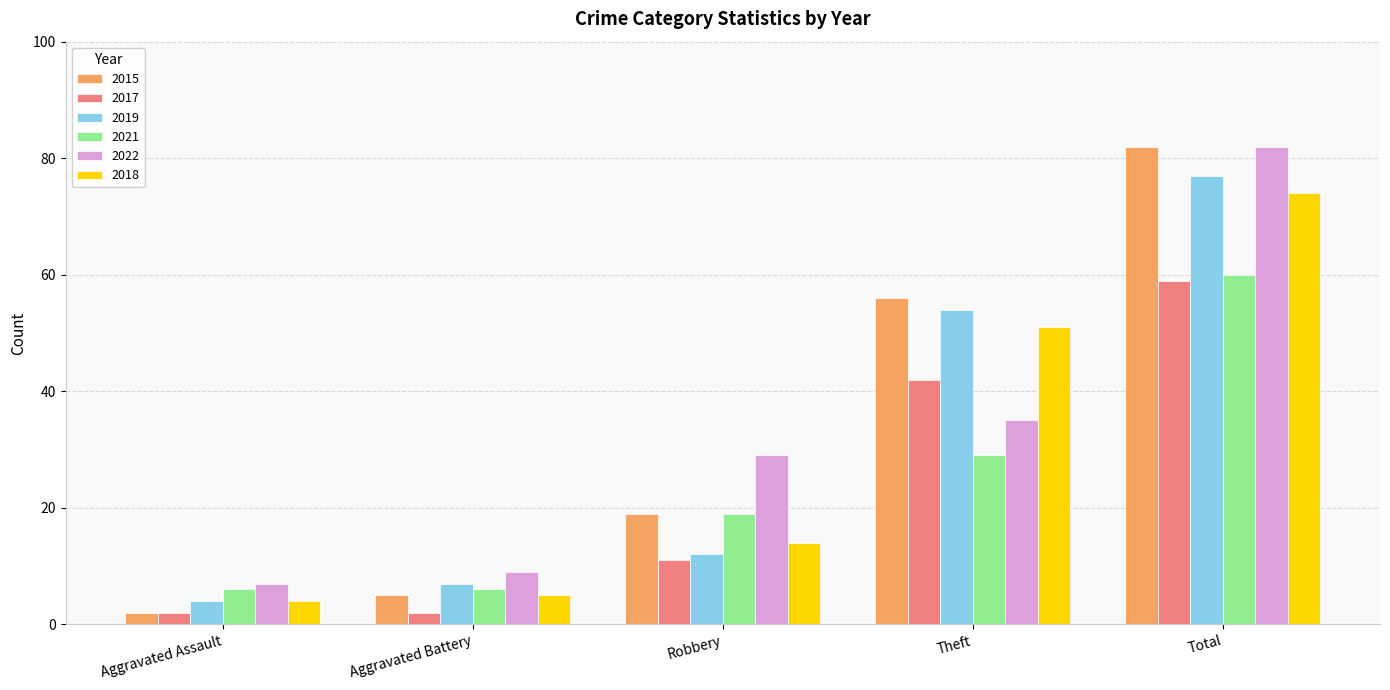

How many data points in 2017 are less than 11?

2